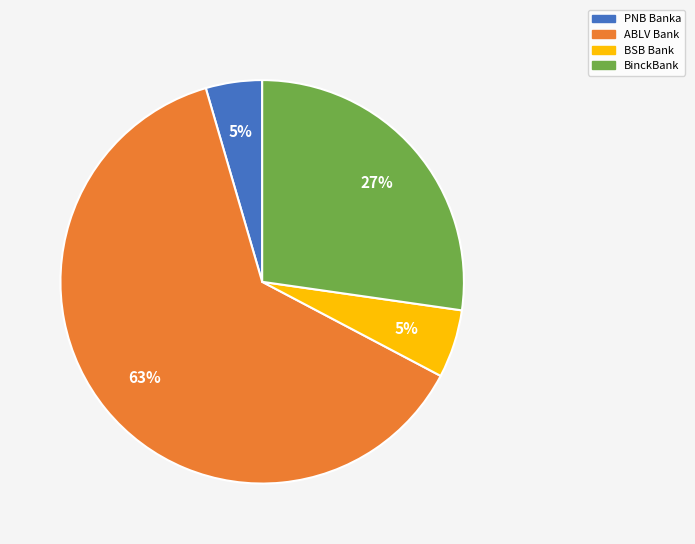

Which has a higher value, BSB Bank or BinckBank?

BinckBank